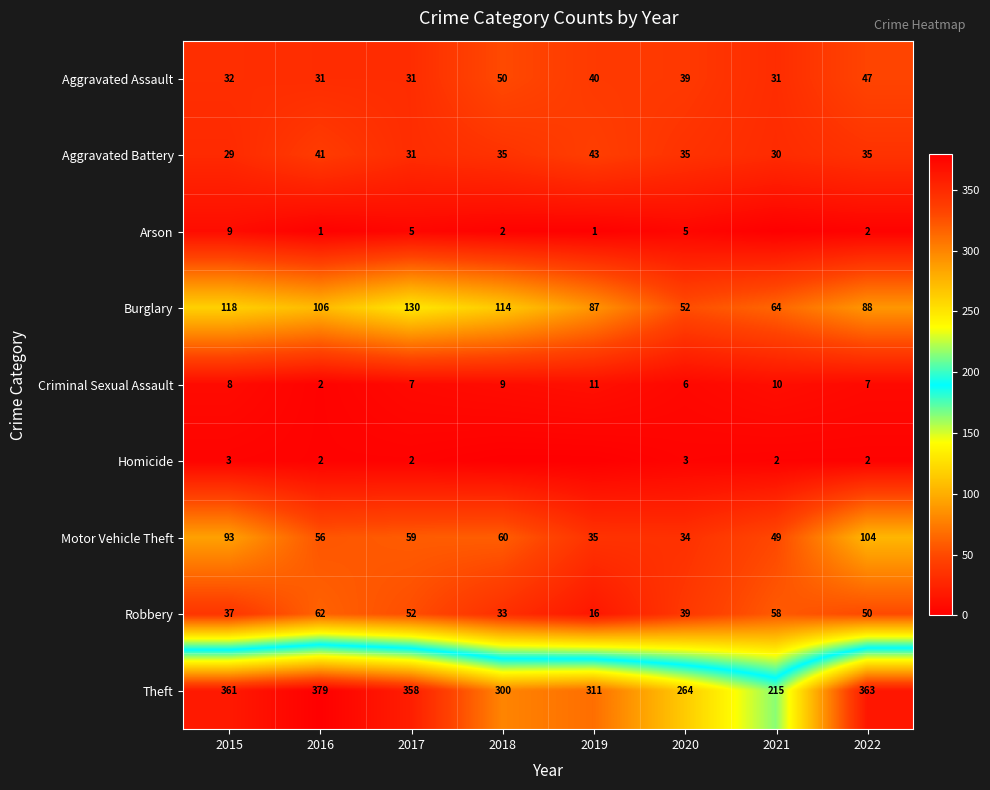

Which has a higher value, 2017 or 2015?

2015